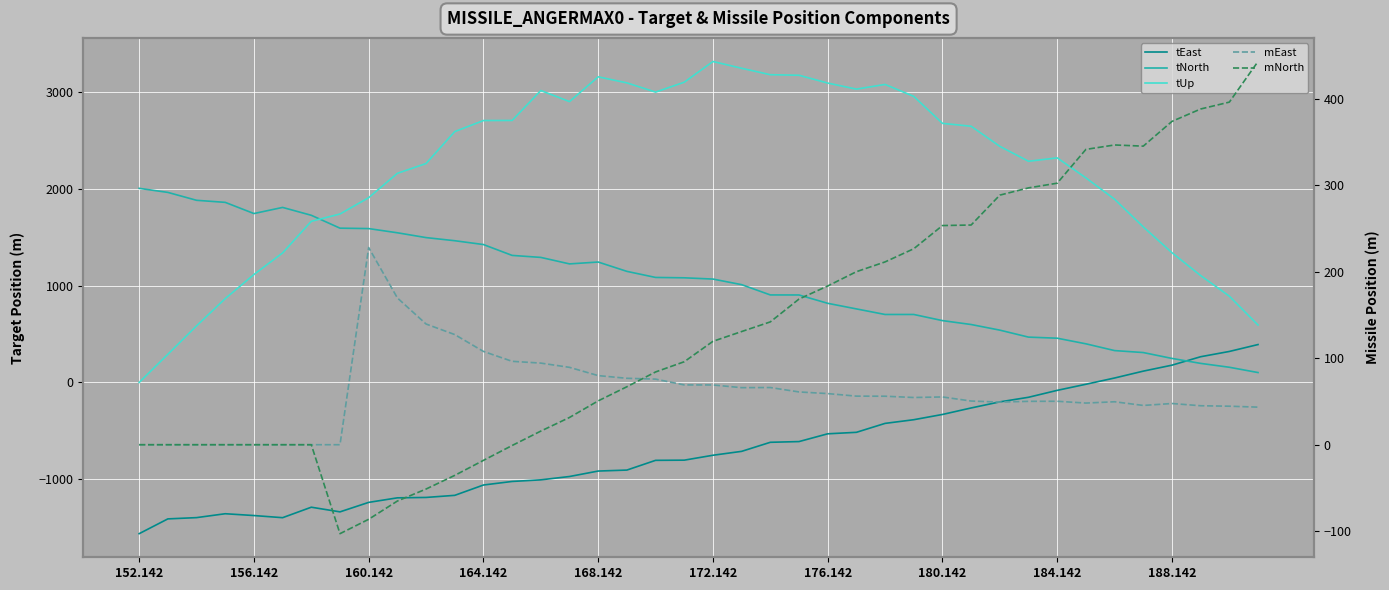

Rank the series by their maximum value, from lowest to highest.

mEast, tEast, mNorth, tNorth, tUp